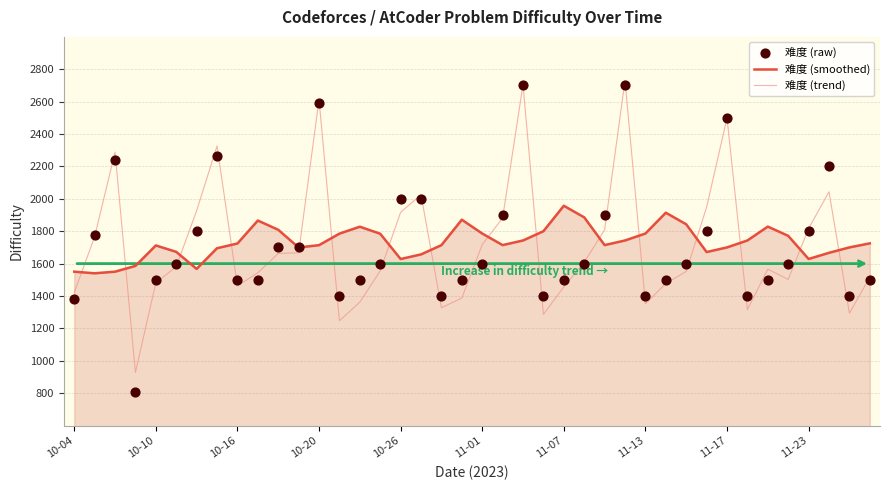

Which series reaches the minimum Y coordinate?

难度 (raw)